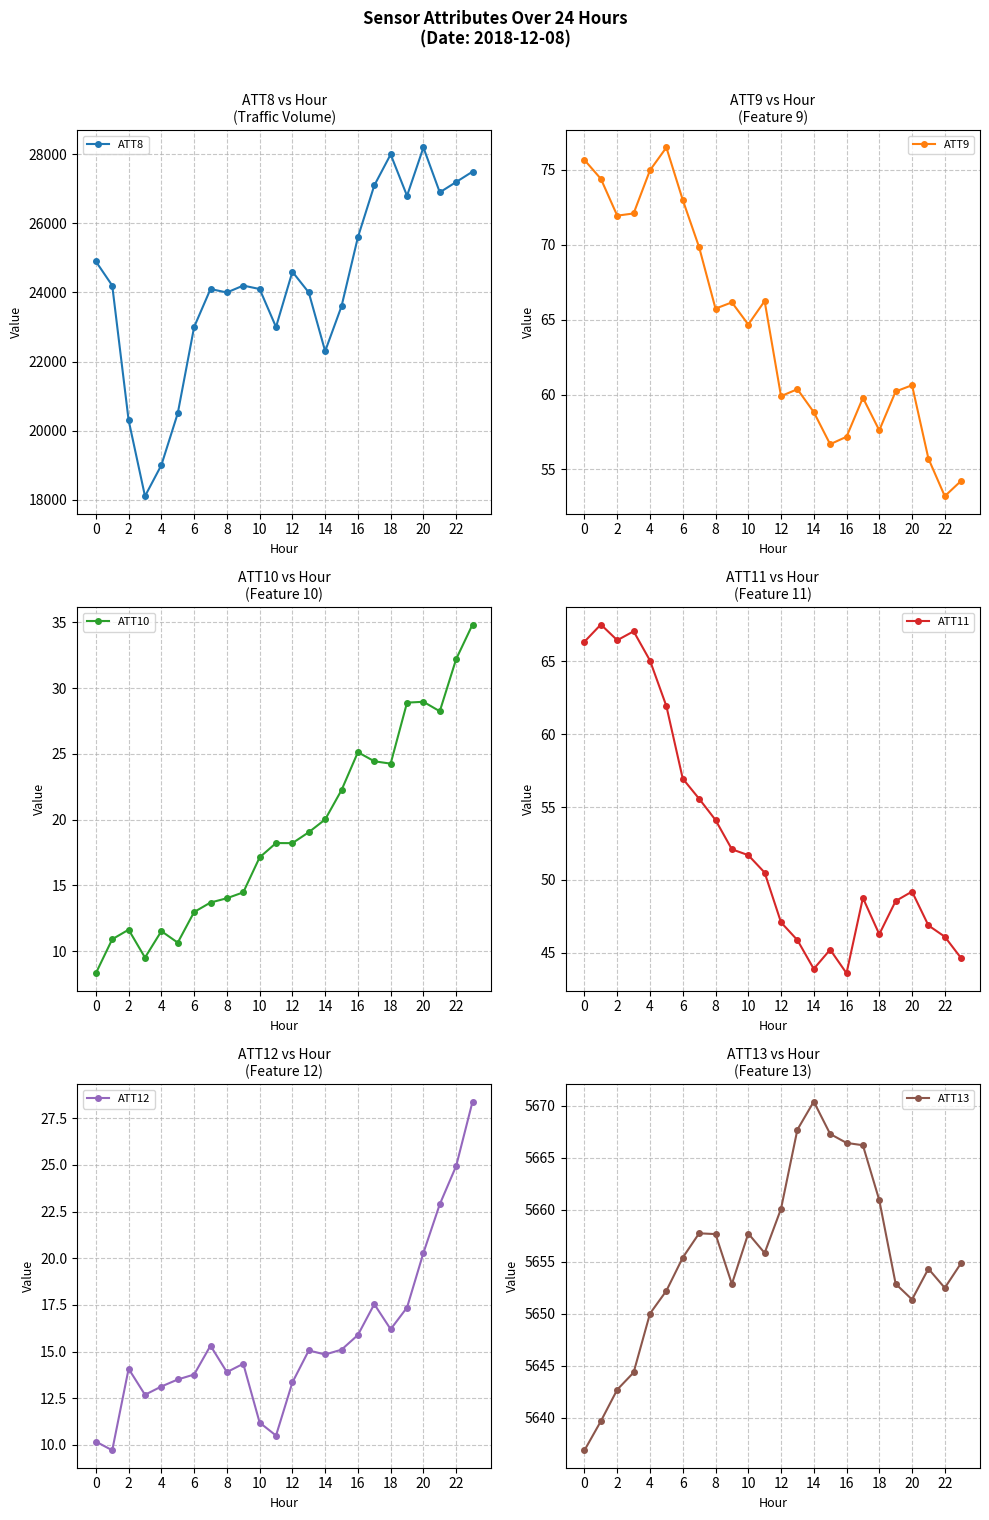

True or false: ATT10 and ATT8 cross at least once.

False